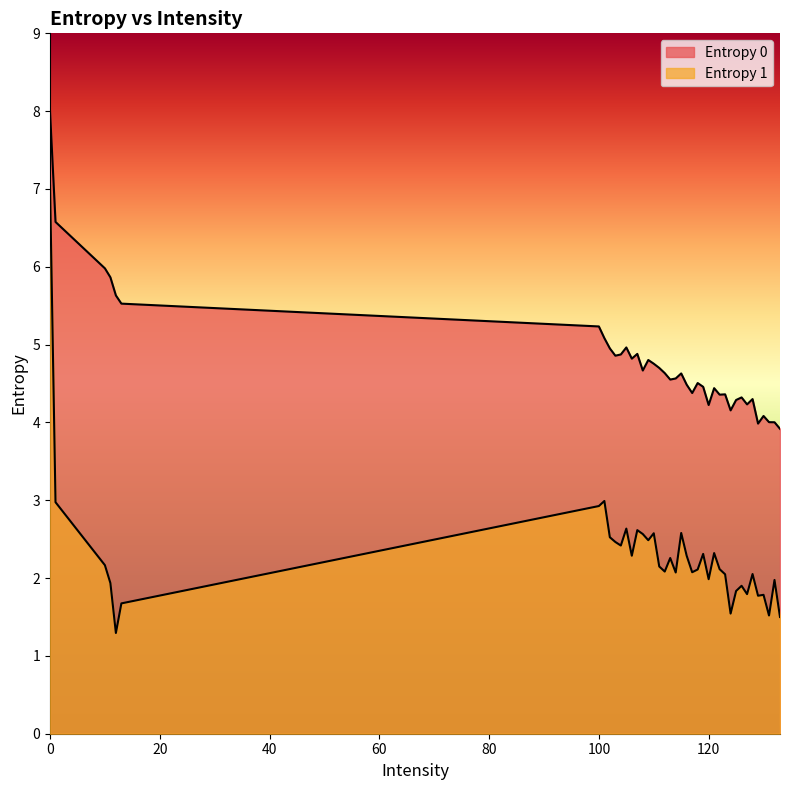

How many interior local peaks does the Entropy 0 series have?

11